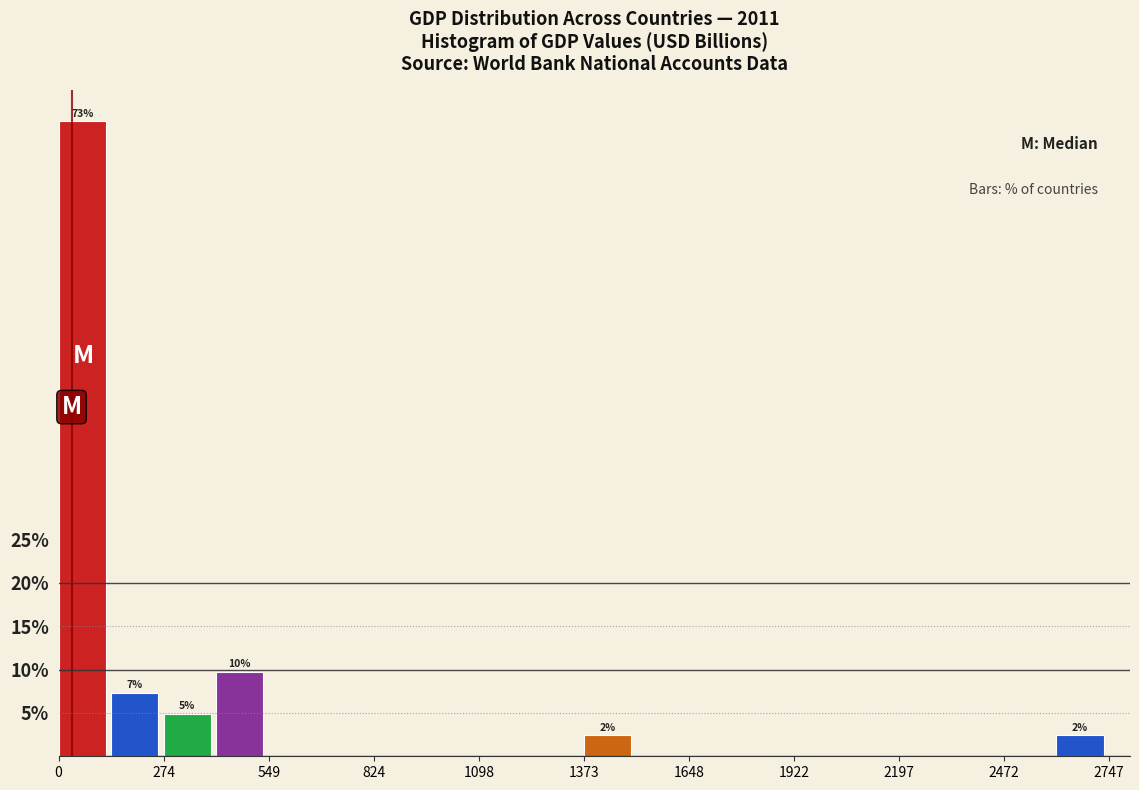

Around what value on the x-axis is the tallest bar? Give the approximate position of its centre, as read against the axis.

50